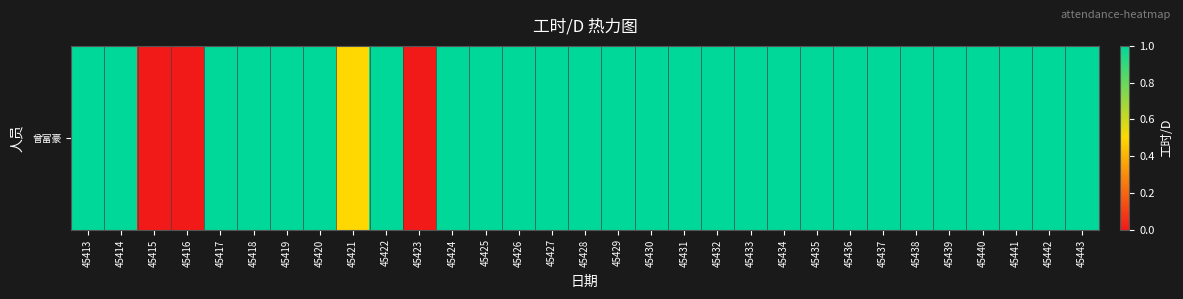

The value at 45434 is 1.5. True or false?

False